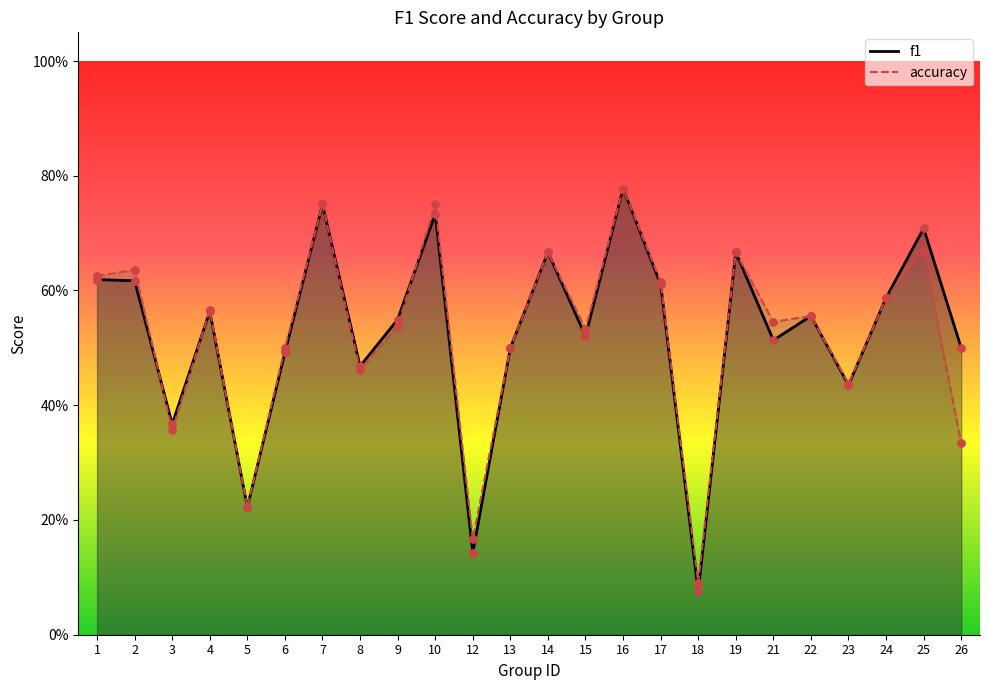

Which series reaches the minimum Y coordinate?

f1